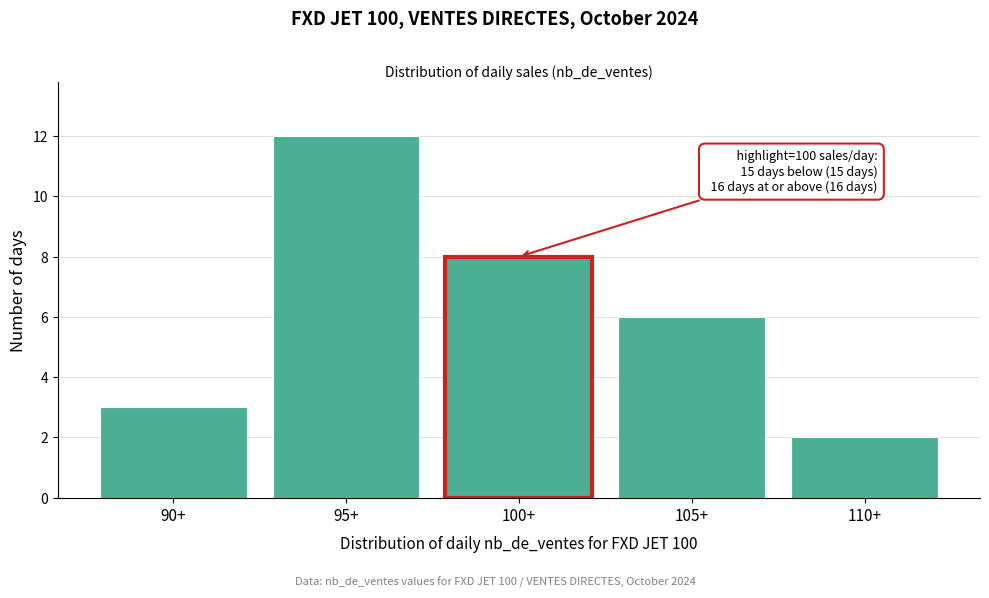

Reading left to right, list all the values displayed in this chart.

3	12	8	6	2